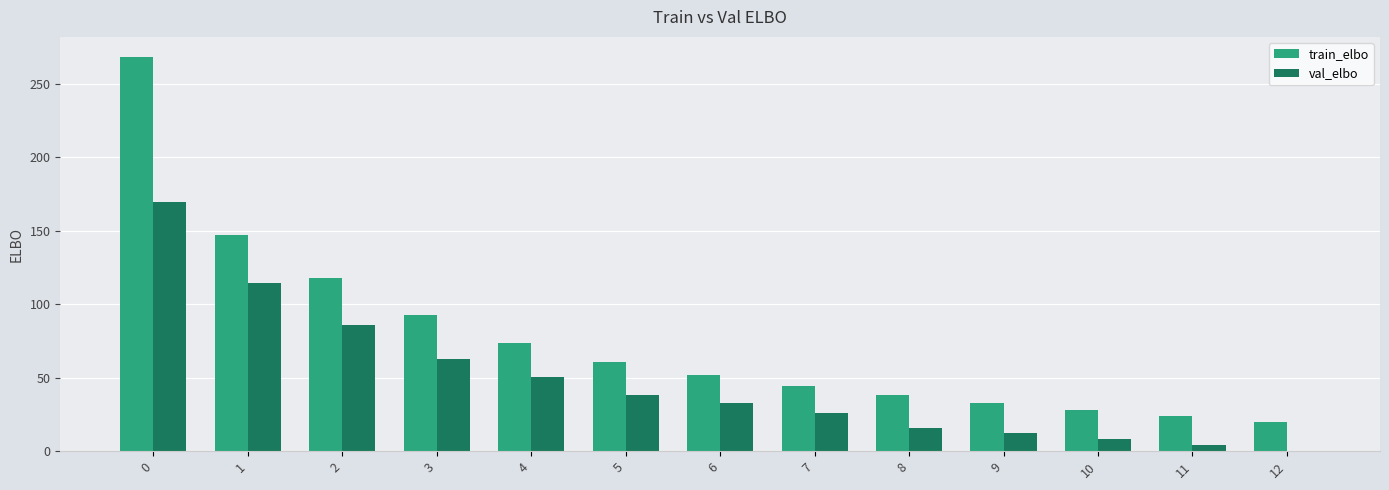

Reading left to right, list all the values displayed in this chart.

train_elbo: 268.6	147.5	118.2	92.9	73.4	60.8	51.8	44.4	38.2	32.9	28.1	23.8	20.0
val_elbo: 169.4	114.3	85.8	62.6	50.3	38.4	32.7	25.7	15.8	12.3	8.2	4.5	0.0